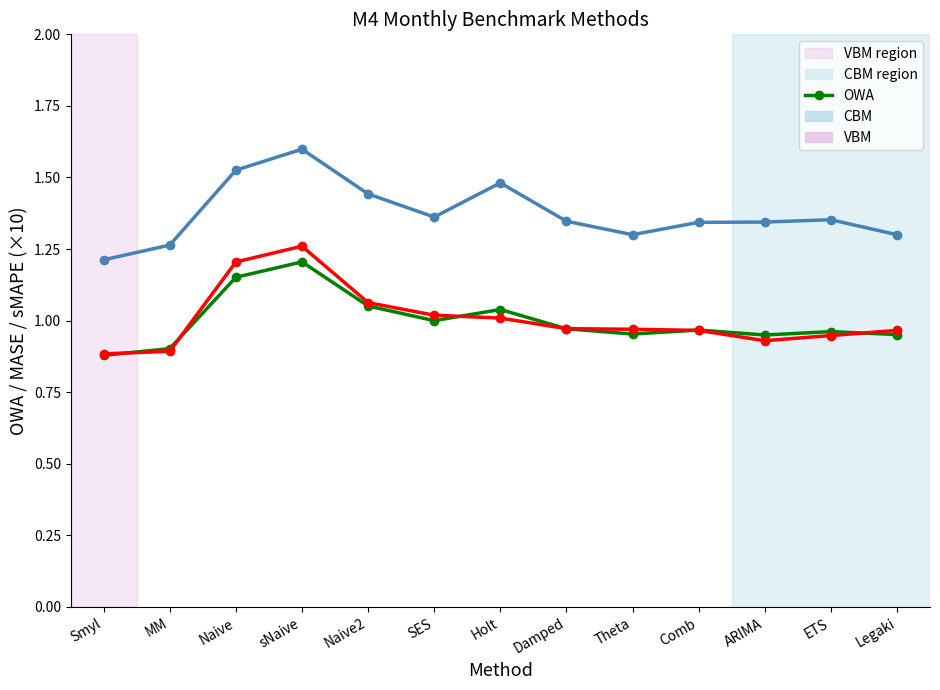

How many data points does each series have?

13